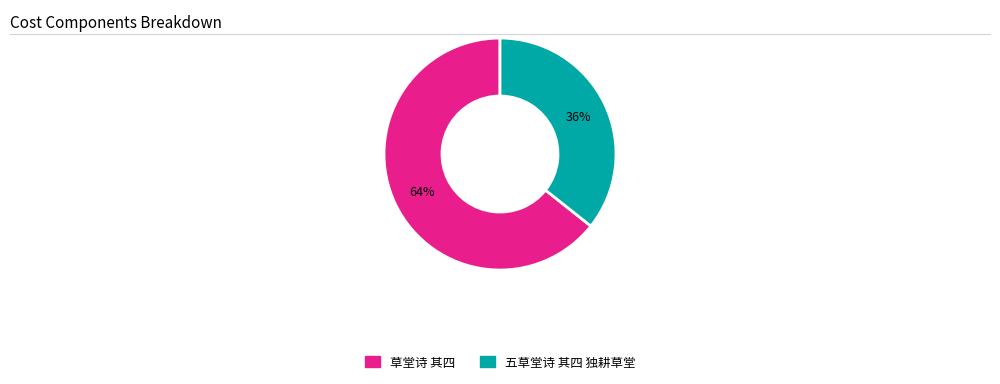

What is the largest slice in the pie chart?

草堂诗 其四